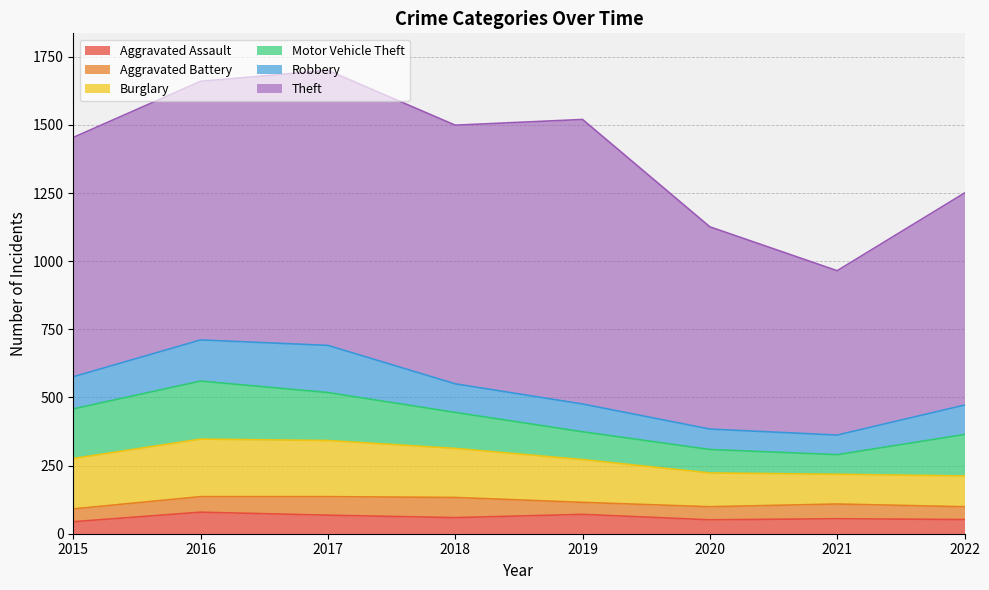

At which label does Burglary reach its minimum?

2021